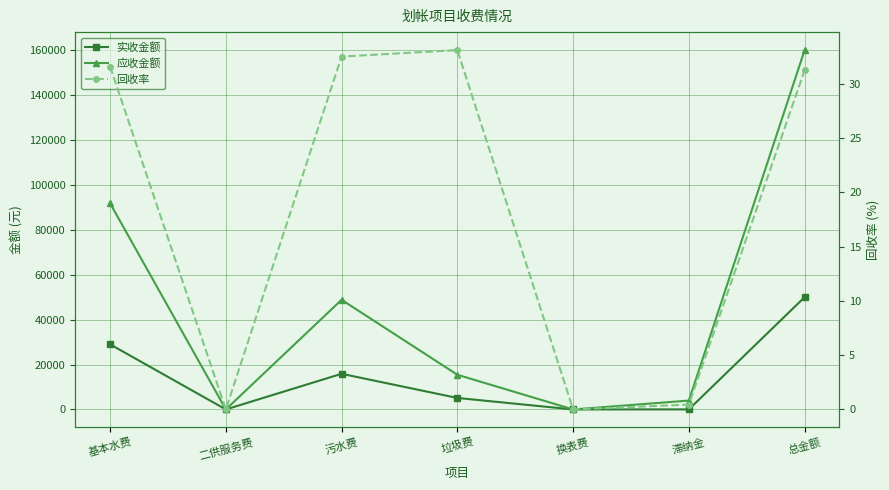

Which series has the largest total across all categories?

应收金额